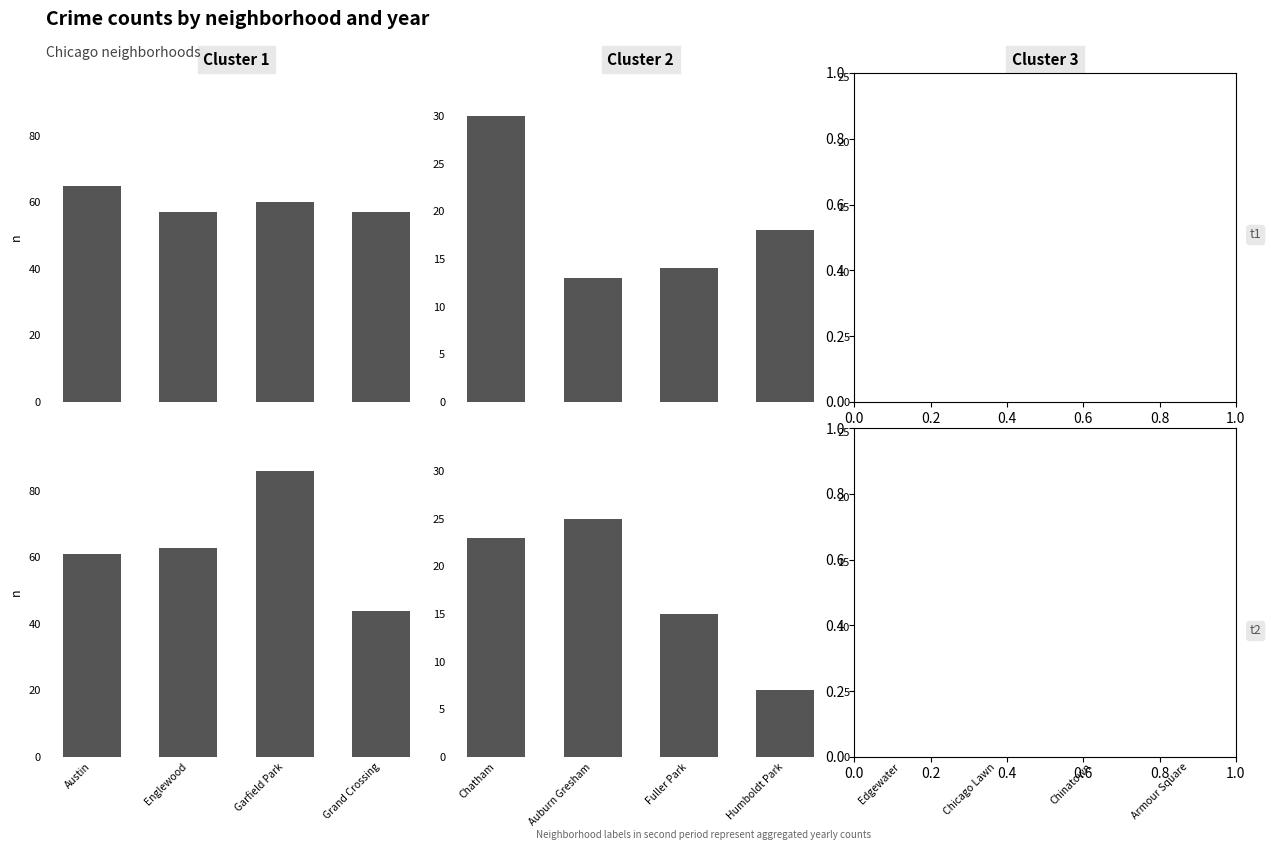

Are the bars grouped side by side (vs. stacked)?

Yes